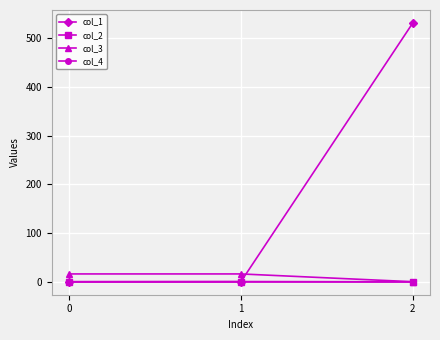

Which series has the widest spread of values?

col_1